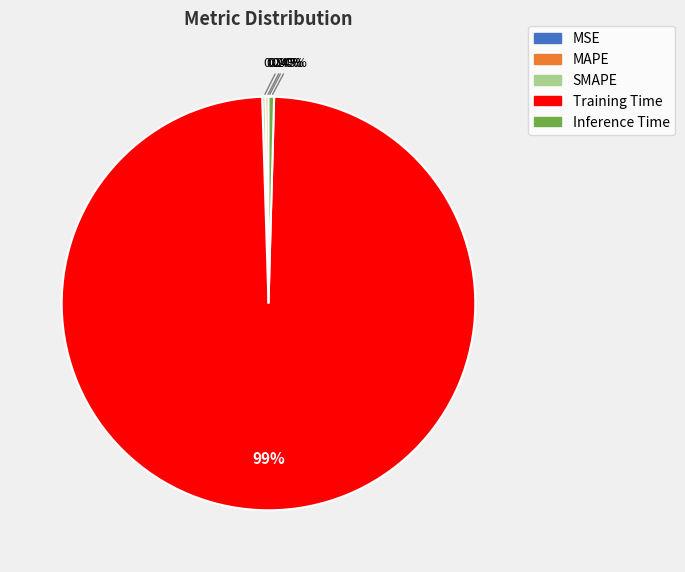

What is the largest slice in the pie chart?

Training Time